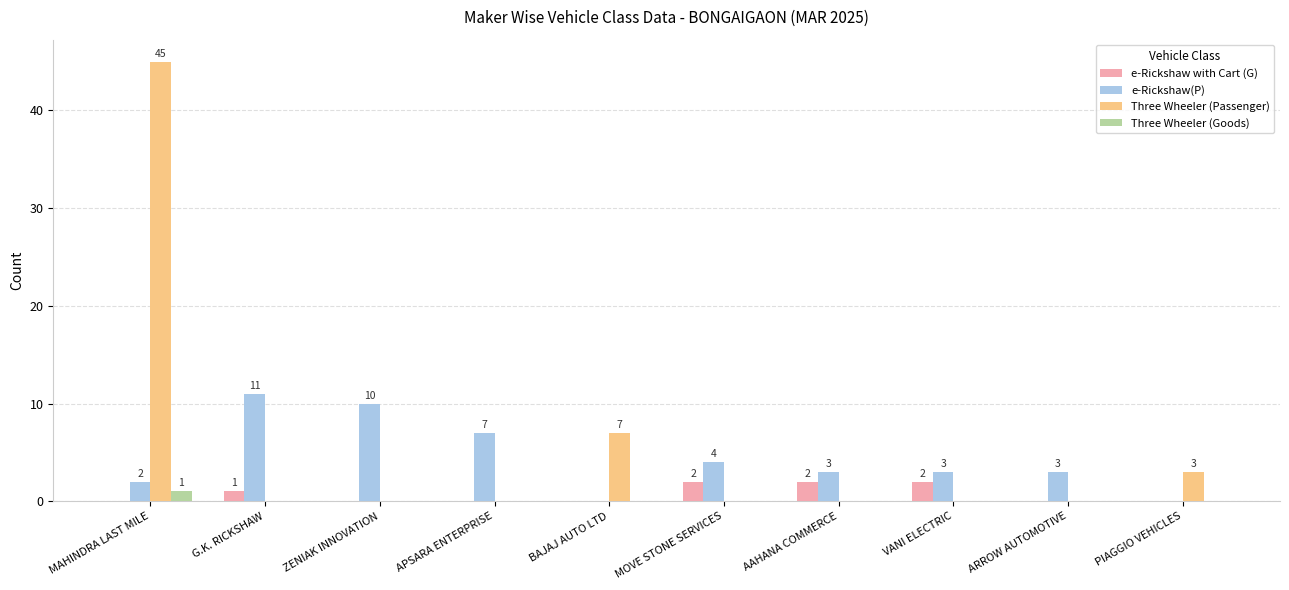

Is it true that e-Rickshaw(P) equals 4 at MOVE STONE SERVICES?

True